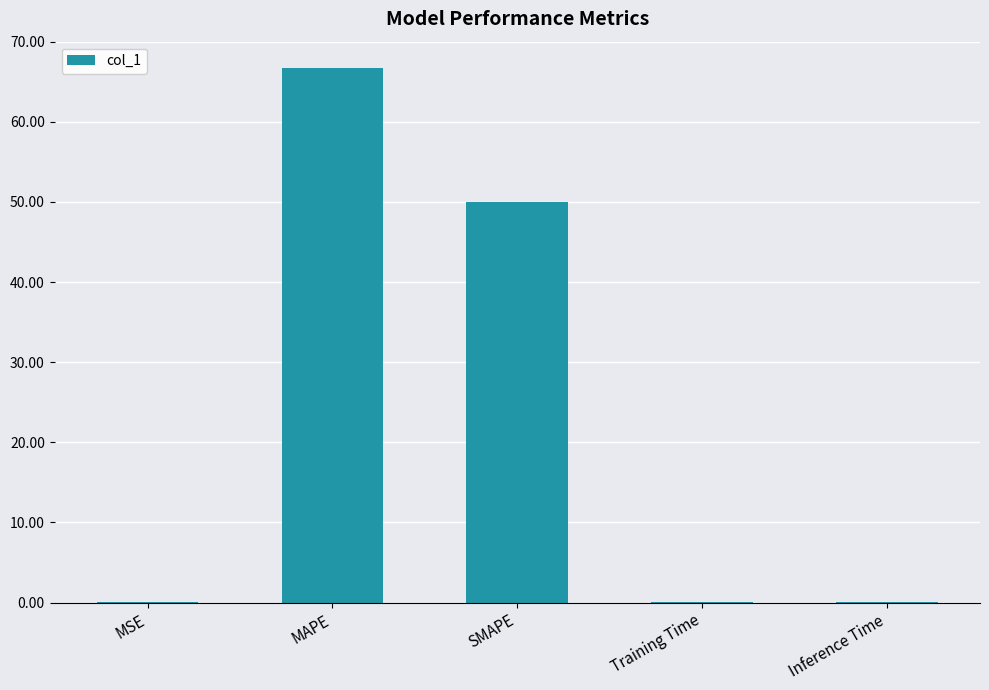

Where is the data nearest to the value 33?

SMAPE